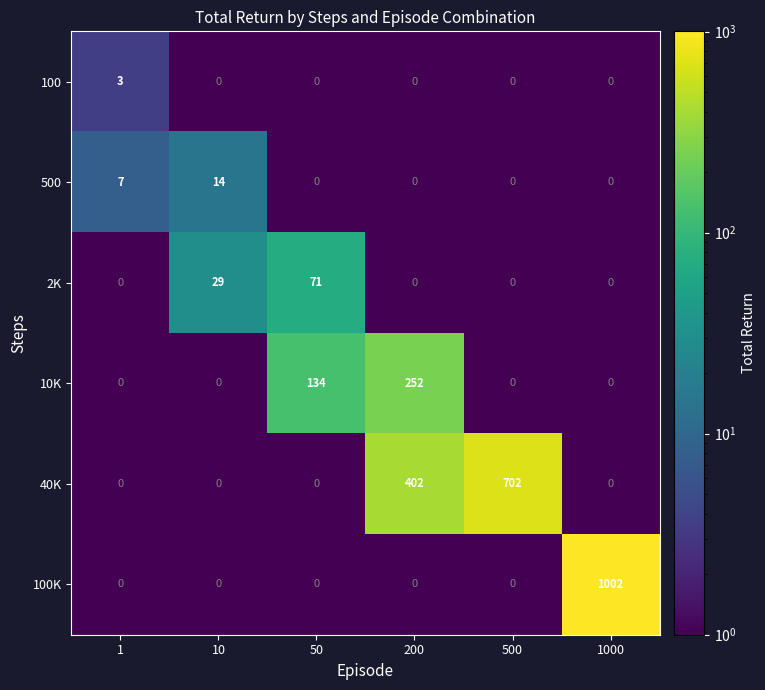

What is the total value across all series at 10?

43